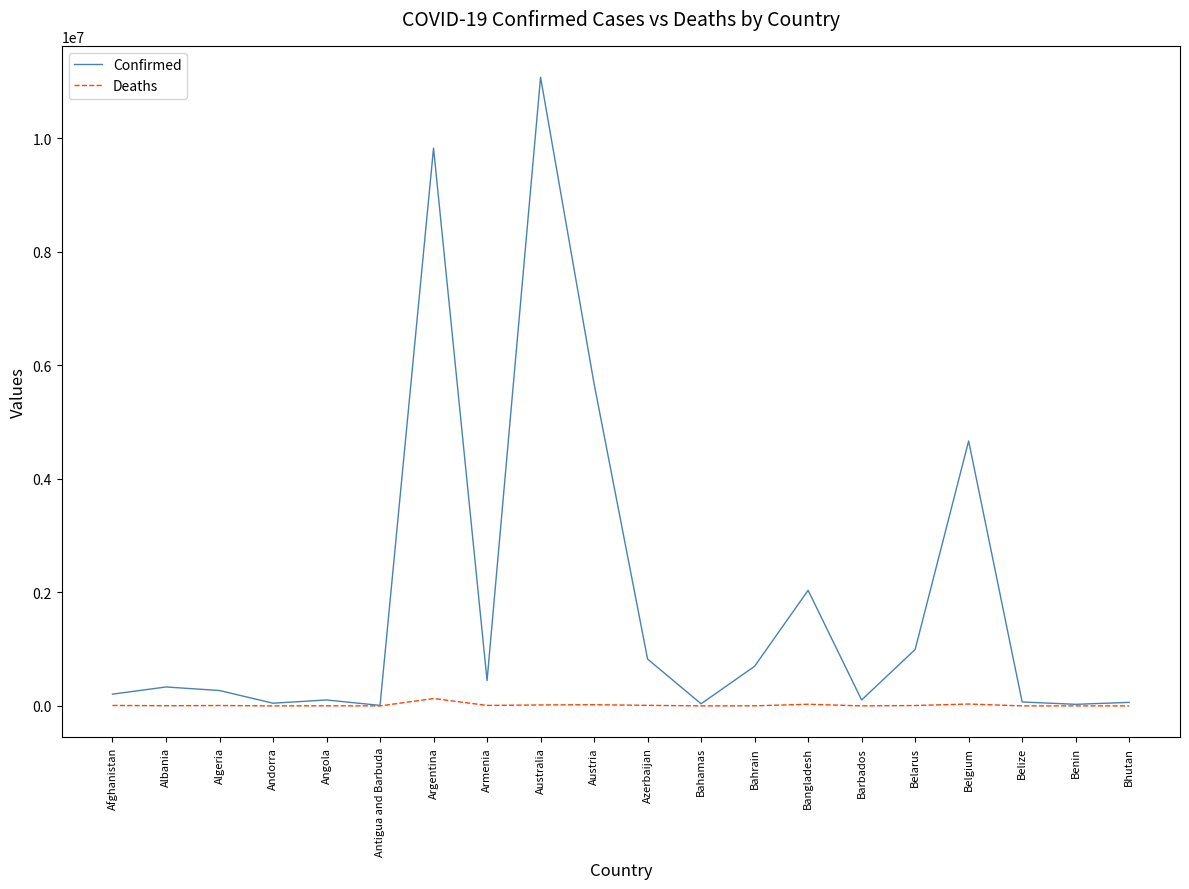

At which label does Deaths first exceed 6881?

Afghanistan